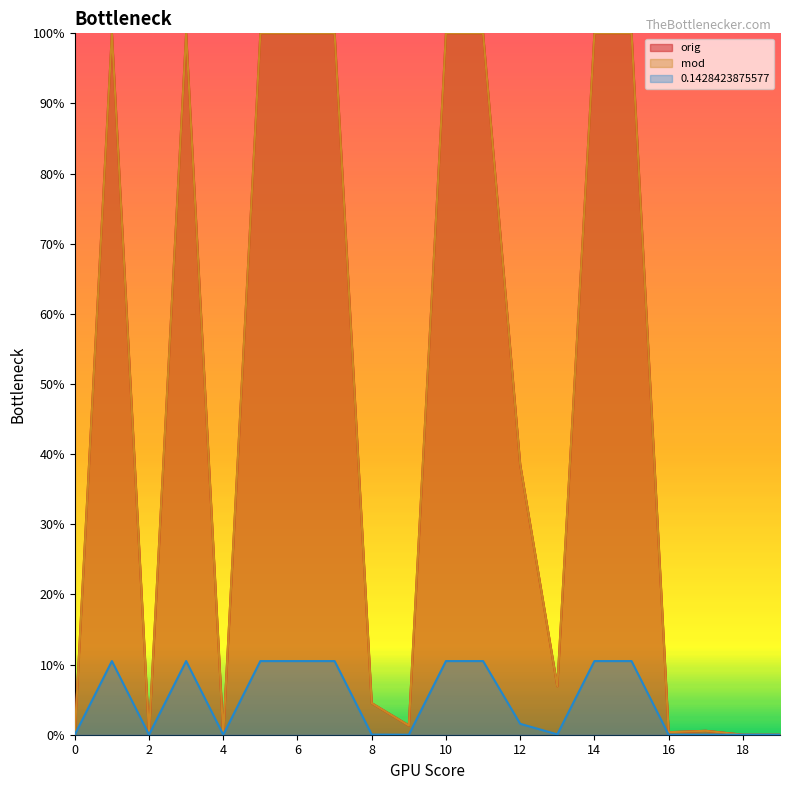

Reading left to right, what are all the values shown in this chart?

orig: 0=0.0	1=1.0	2=0.0	3=1.0	4=0.0	5=1.0	6=1.0	7=1.0	8=0.0	9=0.0	10=1.0	11=1.0	12=0.4	13=0.1	14=1.0	15=1.0	16=0.0	17=0.0	18=0.0	19=0.0
mod: 0=0.0	1=1.0	2=0.0	3=1.0	4=0.0	5=1.0	6=1.0	7=1.0	8=0.0	9=0.0	10=1.0	11=1.0	12=0.4	13=0.1	14=1.0	15=1.0	16=0.0	17=0.0	18=0.0	19=0.0
0.1428423875577: 0=0.0	1=0.1	2=0.0	3=0.1	4=0.0	5=0.1	6=0.1	7=0.1	8=0.0	9=0.0	10=0.1	11=0.1	12=0.0	13=0.0	14=0.1	15=0.1	16=0.0	17=0.0	18=0.0	19=0.0